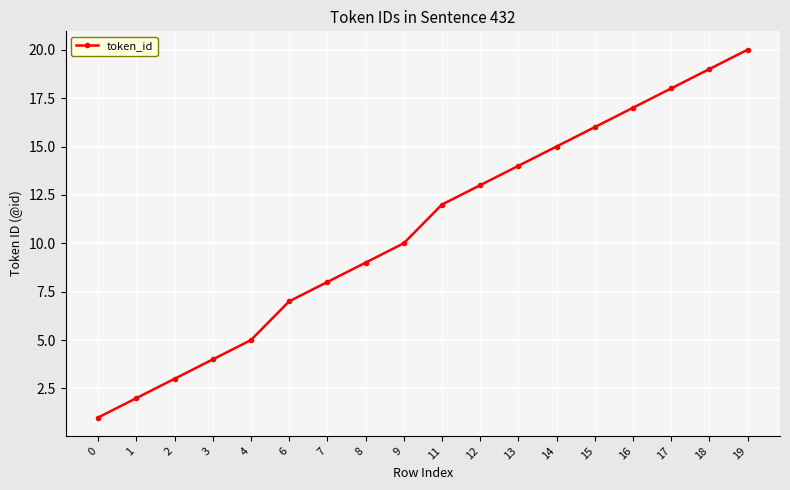

True or false: there are more than 1 points higher than both neighbors.

False